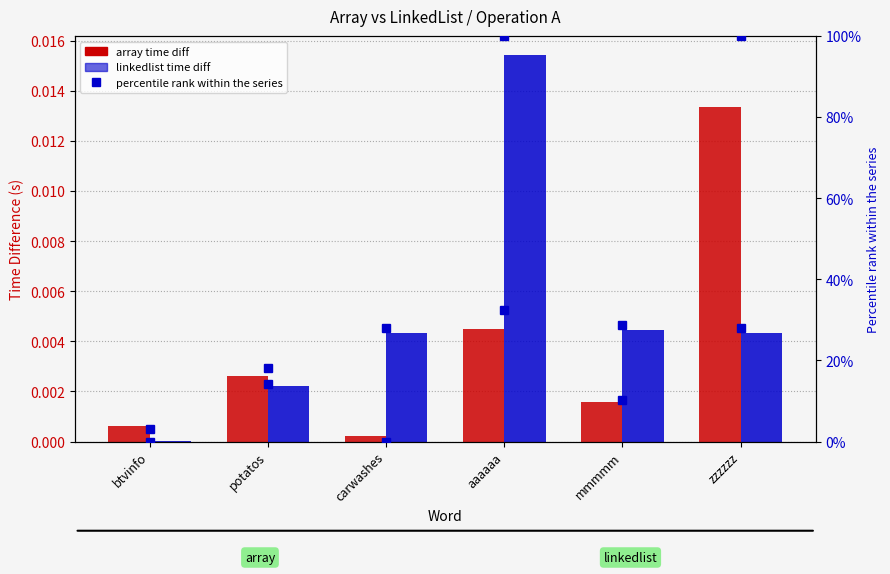

Are the bars grouped side by side (vs. stacked)?

Yes